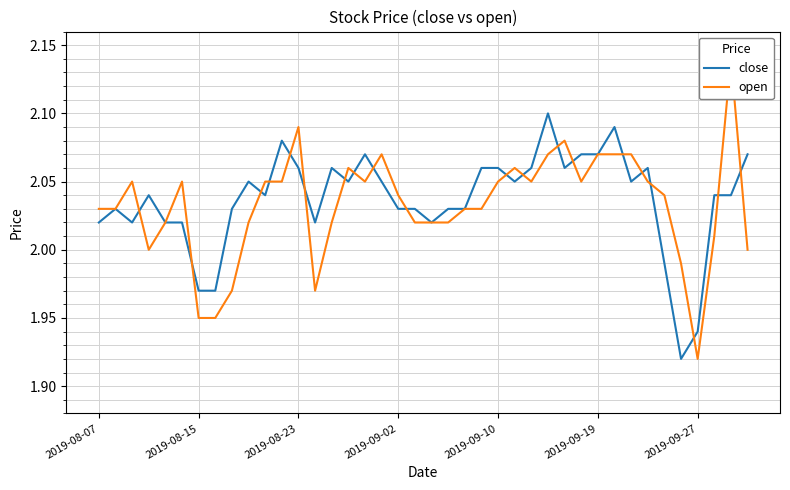

At which label does close first exceed 2?

2019-08-07